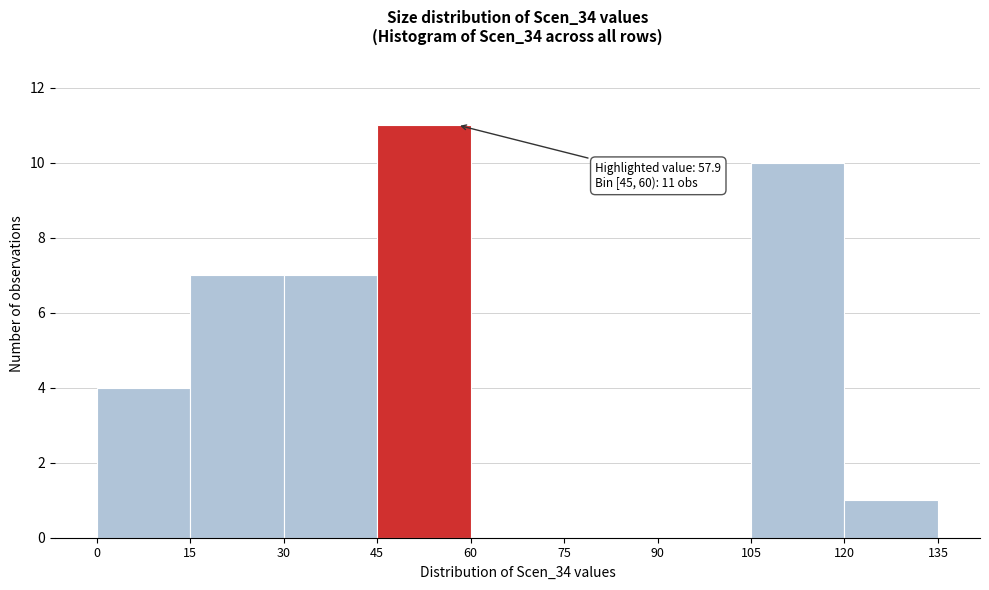

Which range on the x-axis has the tallest bar?

45 to 60